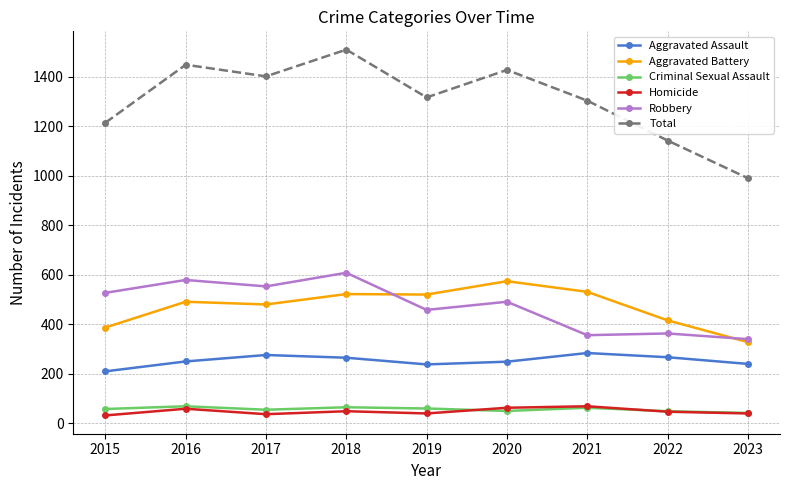

What is the greatest value displayed?

1509